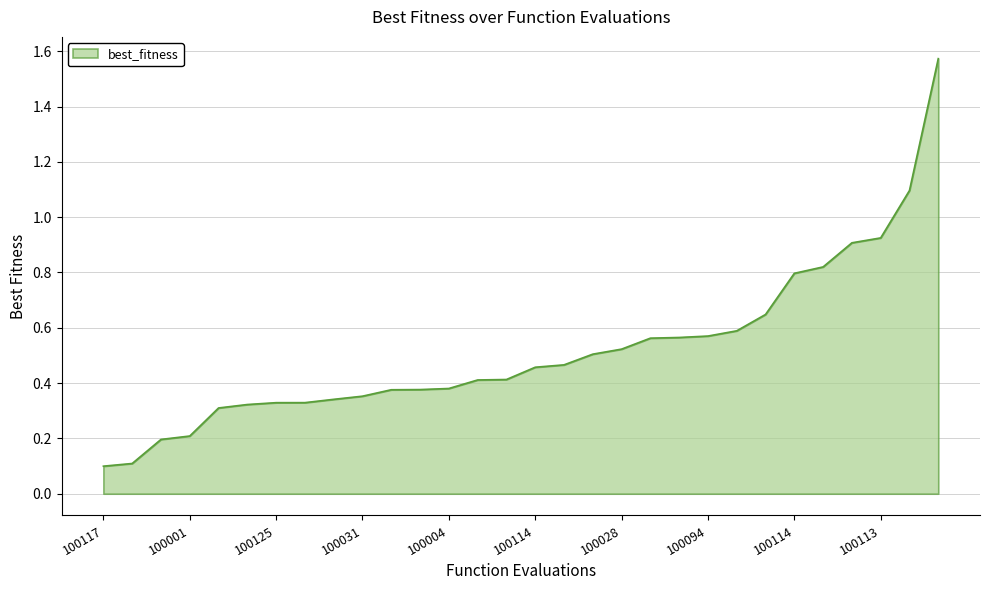

Does the chart display data point markers on the line(s)?

No